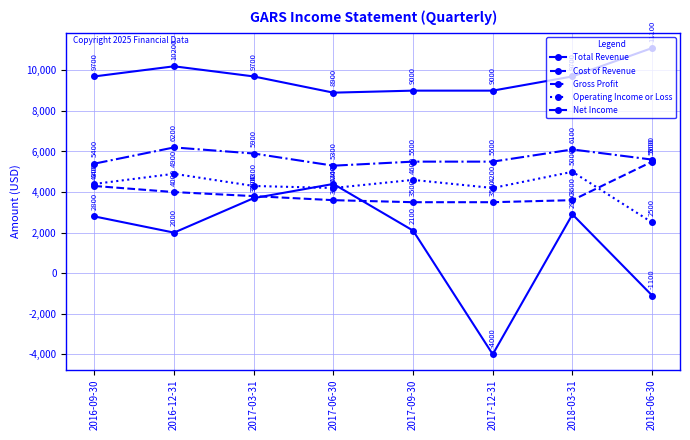

What is the average value of the Gross Profit series?

5688